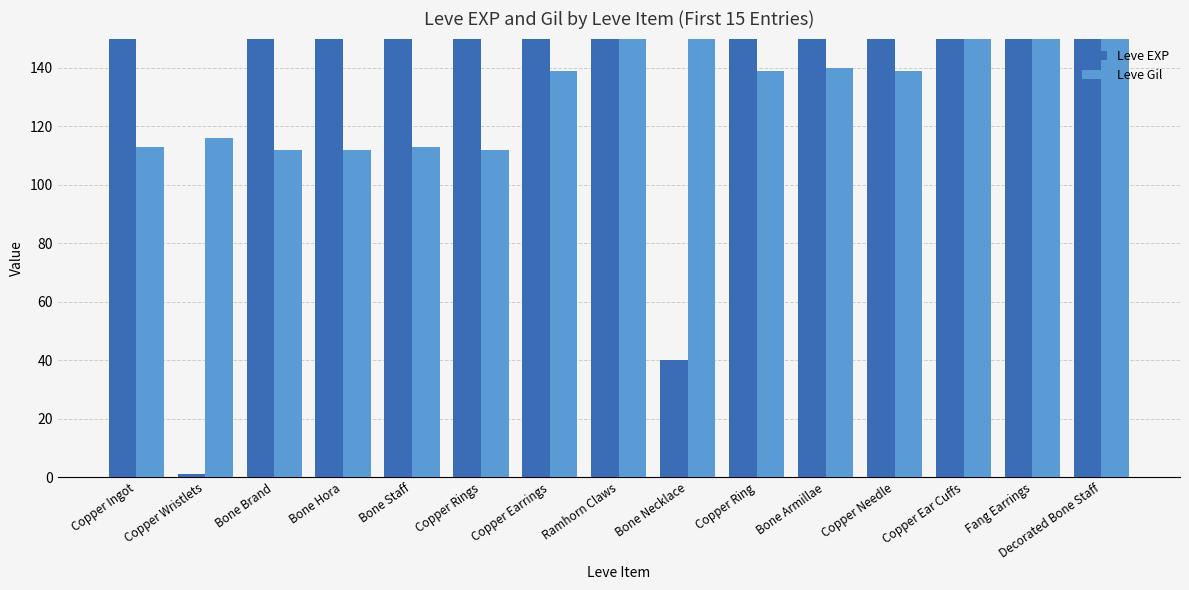

Reading right to left, transcribe all the data shown in this chart.

Leve EXP: Decorated Bone Staff=880	Fang Earrings=880	Copper Ear Cuffs=990	Copper Needle=600	Bone Armillae=980	Copper Ring=600	Bone Necklace=40	Ramhorn Claws=230	Copper Earrings=600	Copper Rings=630	Bone Staff=630	Bone Hora=720	Bone Brand=450	Copper Wristlets=1	Copper Ingot=630
Leve Gil: Decorated Bone Staff=250	Fang Earrings=288	Copper Ear Cuffs=168	Copper Needle=139	Bone Armillae=140	Copper Ring=139	Bone Necklace=169	Ramhorn Claws=170	Copper Earrings=139	Copper Rings=112	Bone Staff=113	Bone Hora=112	Bone Brand=112	Copper Wristlets=116	Copper Ingot=113